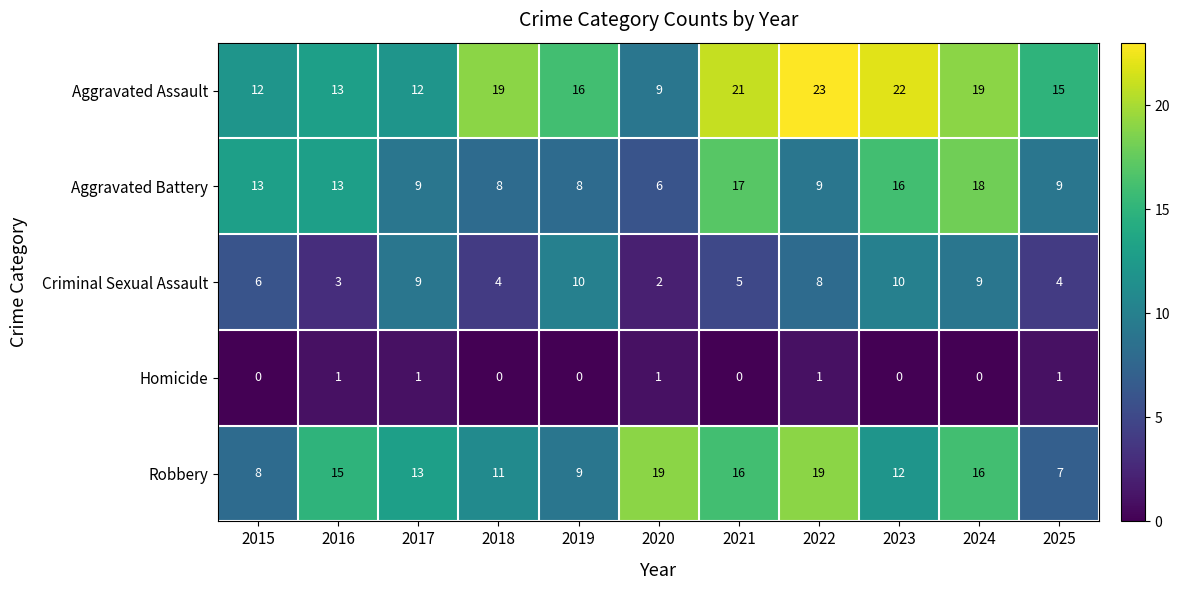

What is the approximate value of Criminal Sexual Assault at 2018?

4